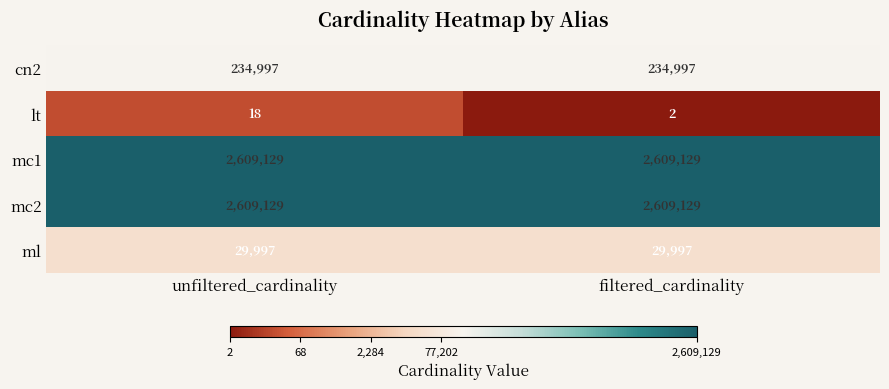

Reading right to left, transcribe all the data shown in this chart.

cn2: 234997	234997
lt: 2	18
mc1: 2609129	2609129
mc2: 2609129	2609129
ml: 29997	29997